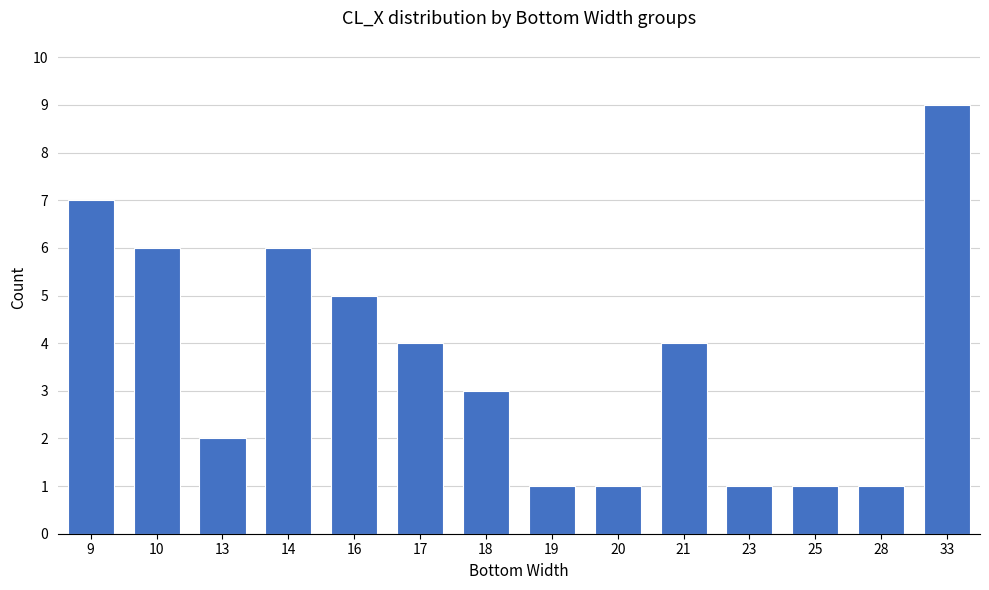

At which label is the value closest to 5?

16